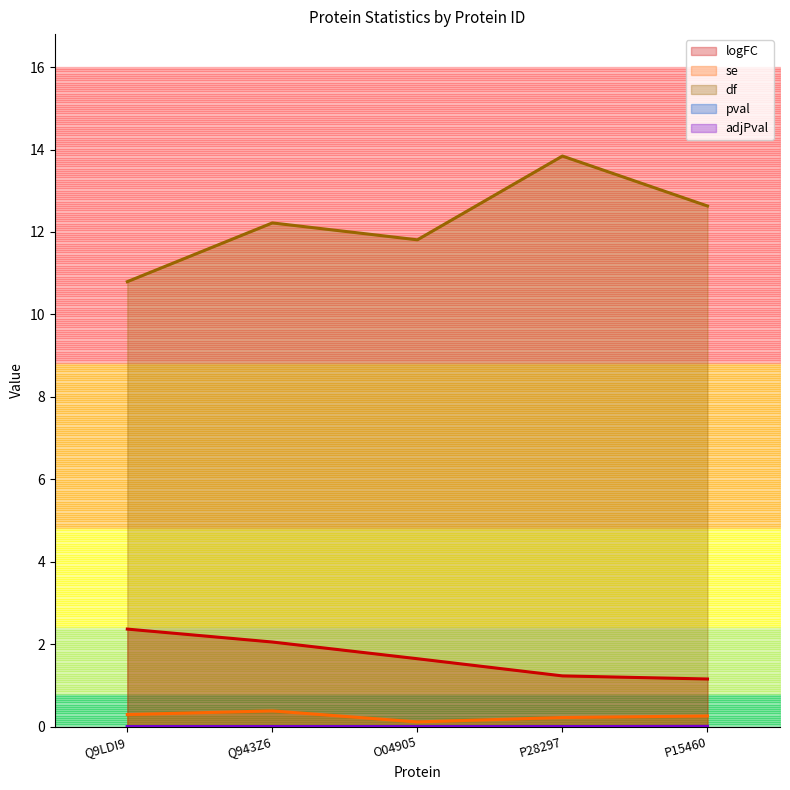

At which category does the chart reach its peak across all series?

P28297